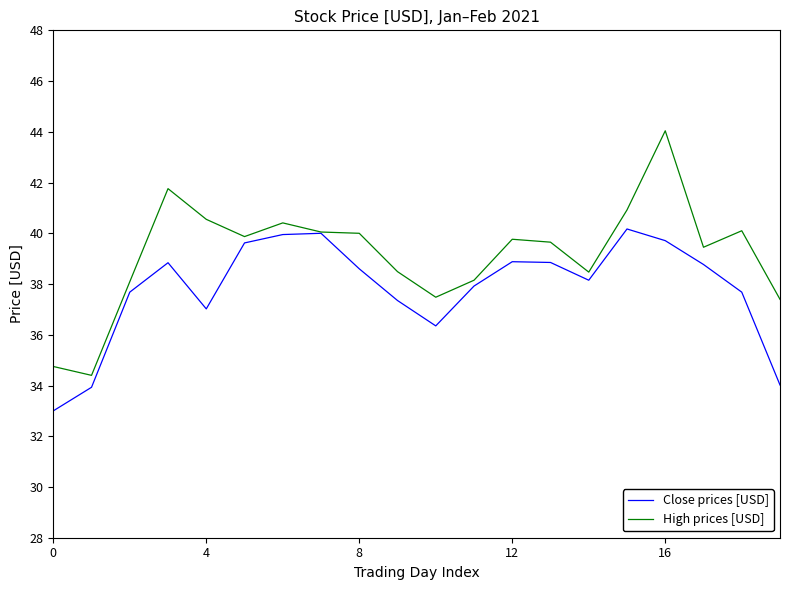

Which series has the largest total across all categories?

High prices [USD]